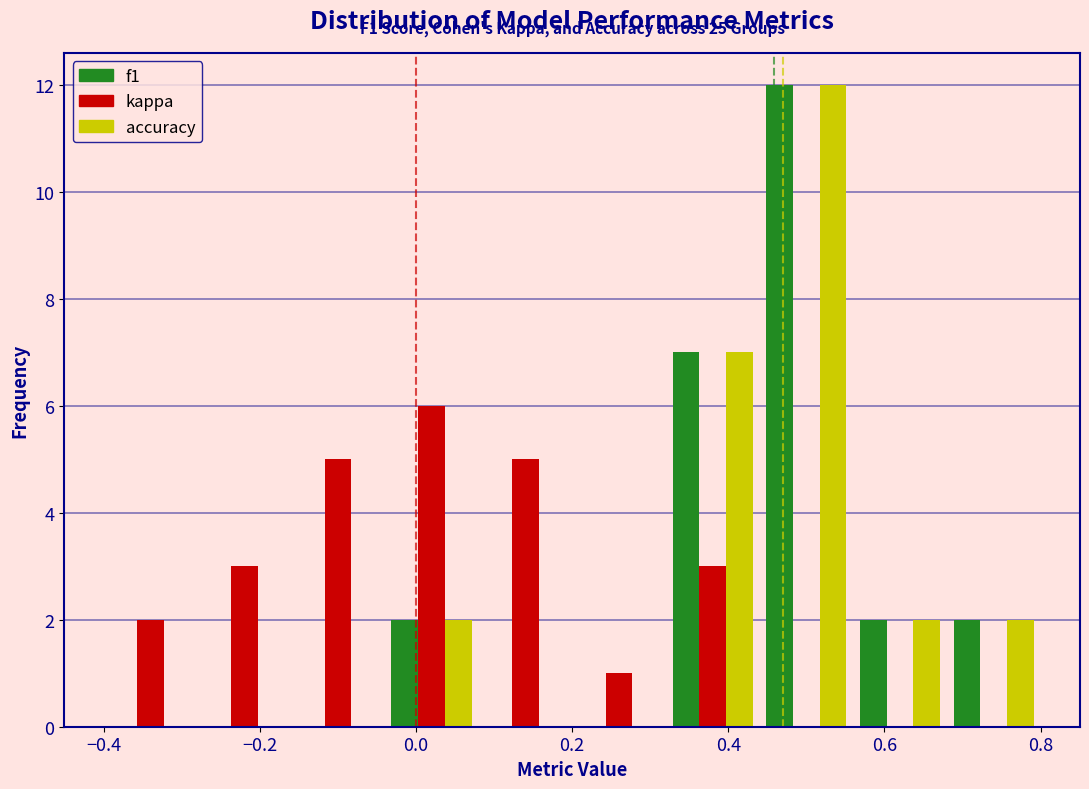

In the f1 series, which range on the x-axis has the tallest bar?

0.44 to 0.56